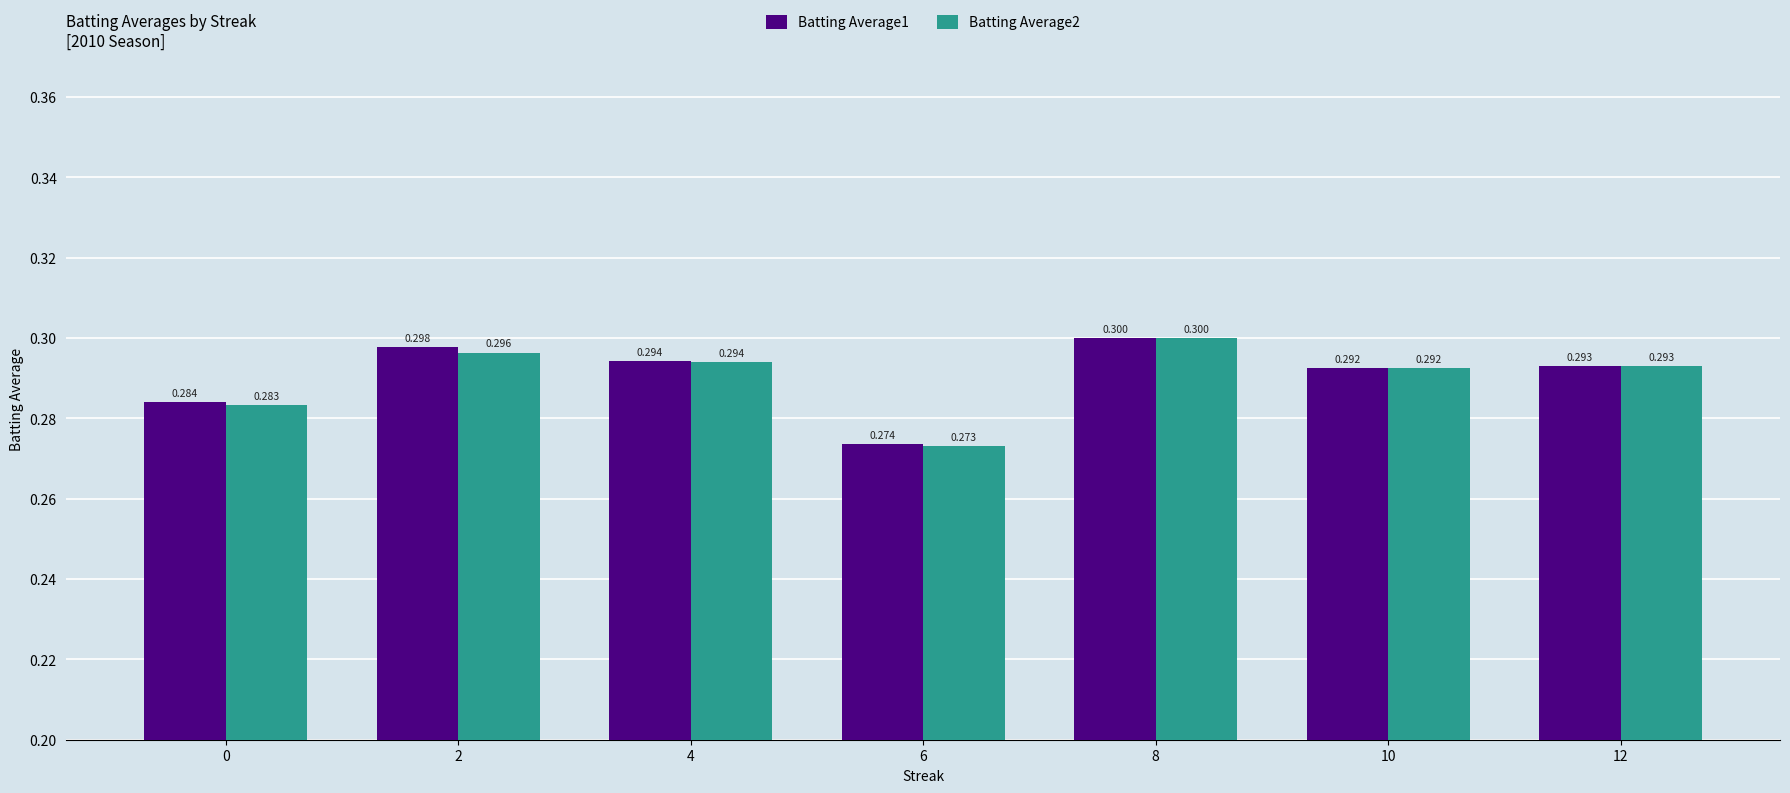

The Batting Average2 series shows 0.3 at 2. True or false?

True